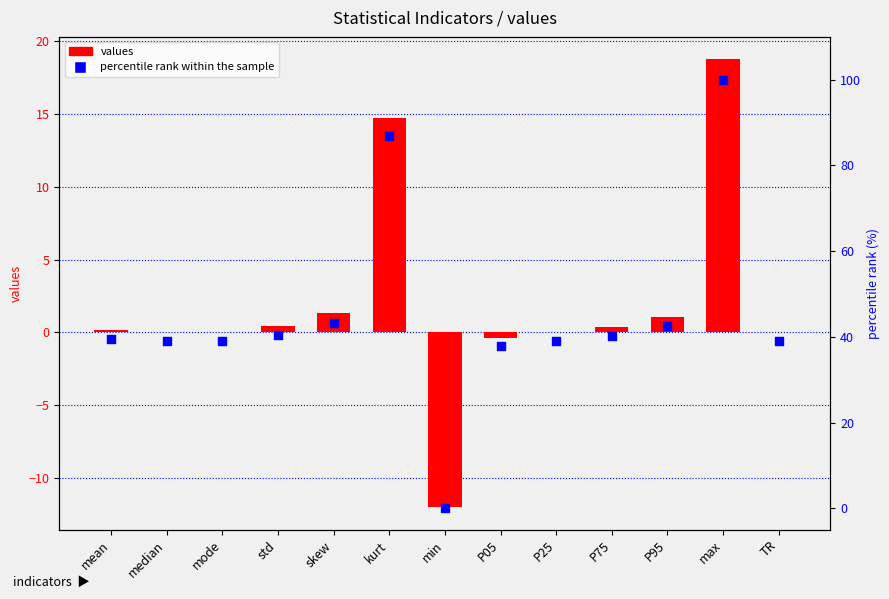

Which series has the widest spread of Y values?

percentile rank within the sample